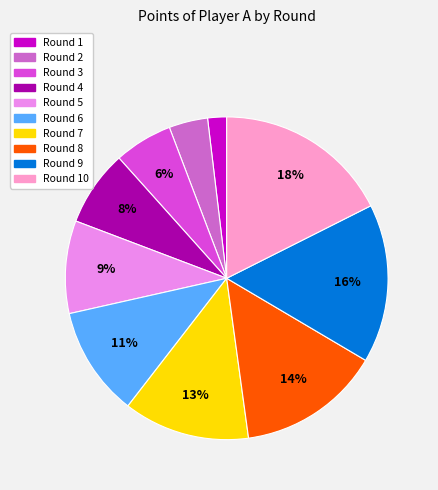

To the nearest percent, what percentage of the pie is Round 8?

14%